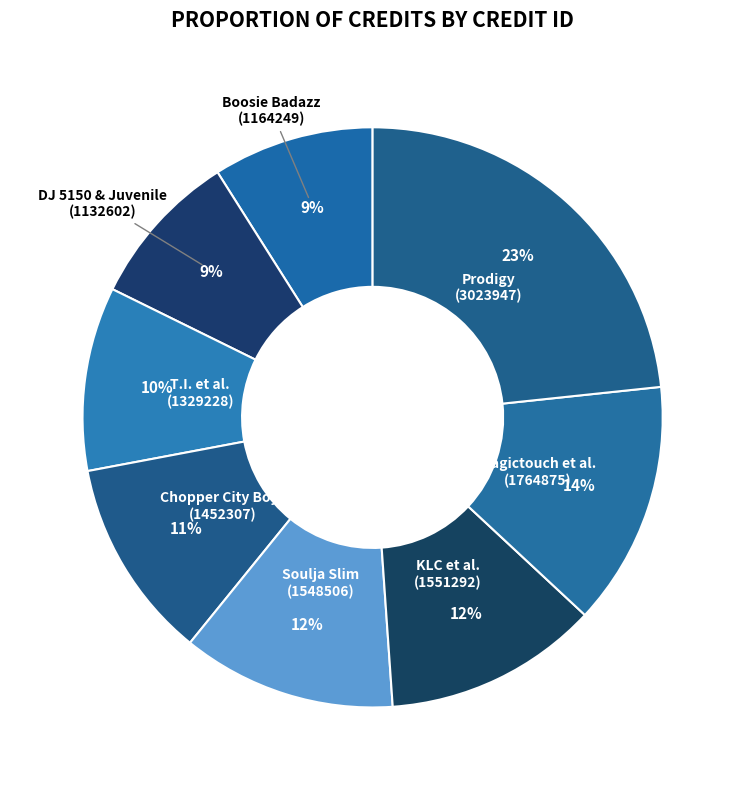

To the nearest percent, what is the difference between the Boosie Badazz (1164249) and Magictouch et al. (1764875) slice percentages?

5%